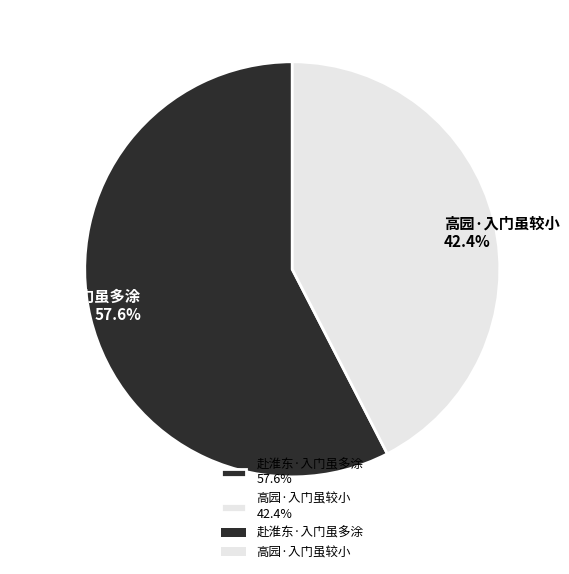

Combined, what portion of the pie is 高园·入门虽较小 and 赴淮东·入门虽多涂?

100.0%